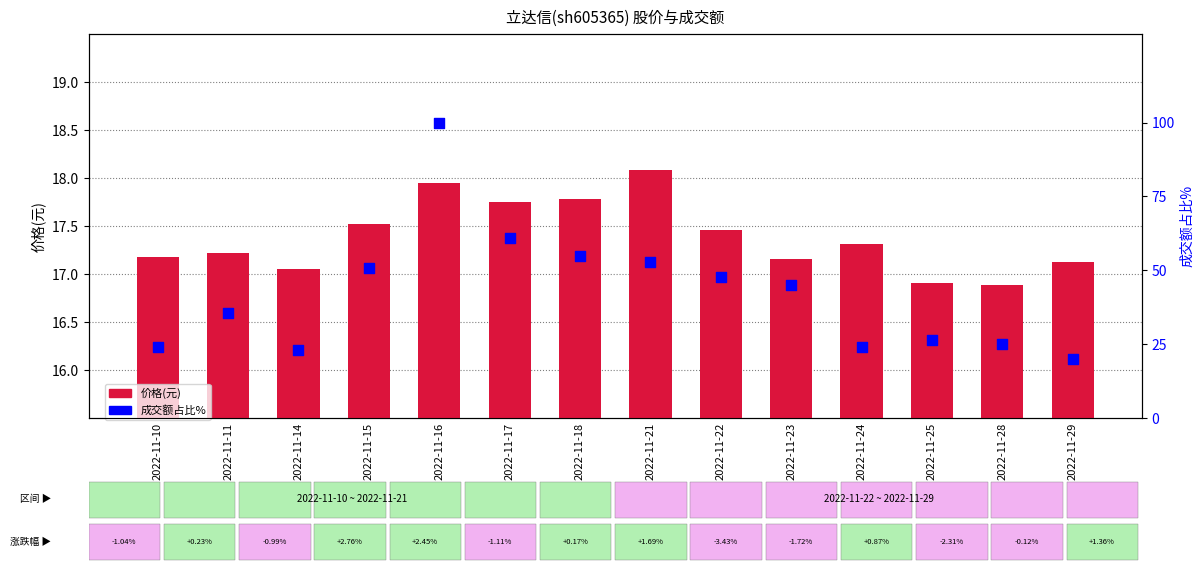

What are all the series names shown in the legend?

价格(元), 成交额占比%